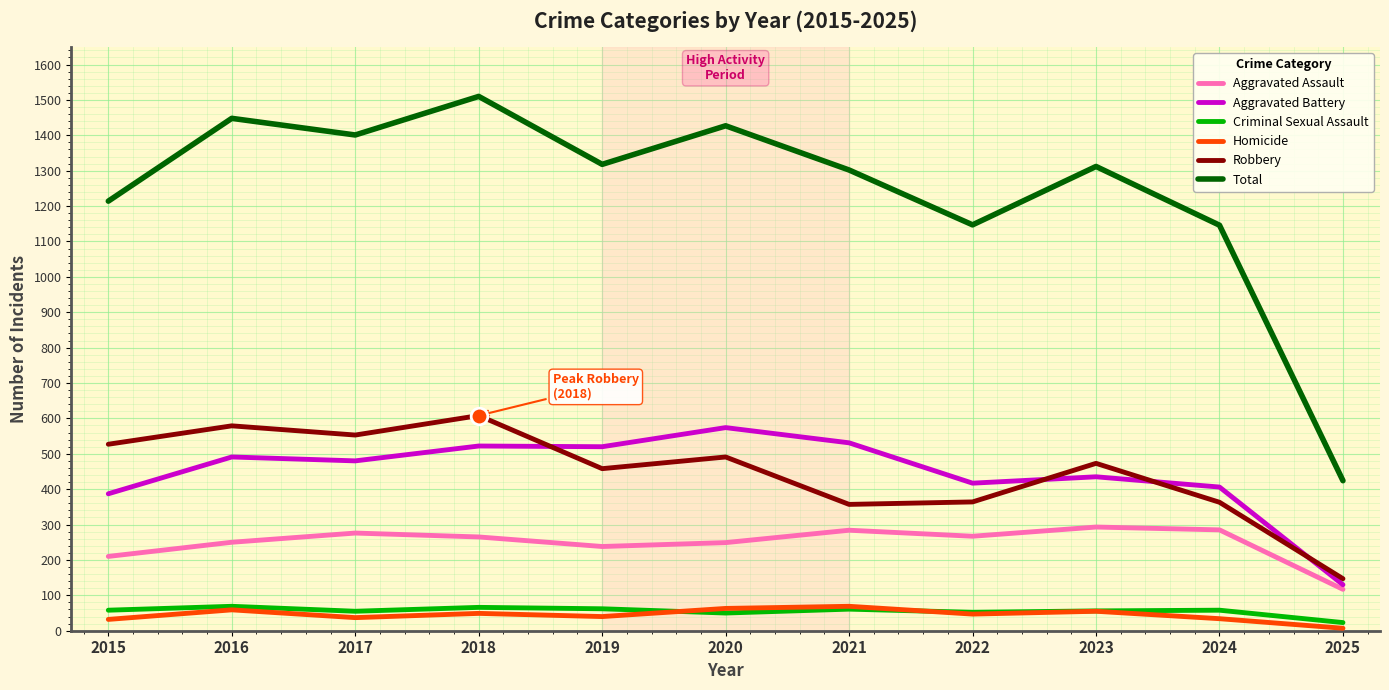

Which series has the largest total across all categories?

Total